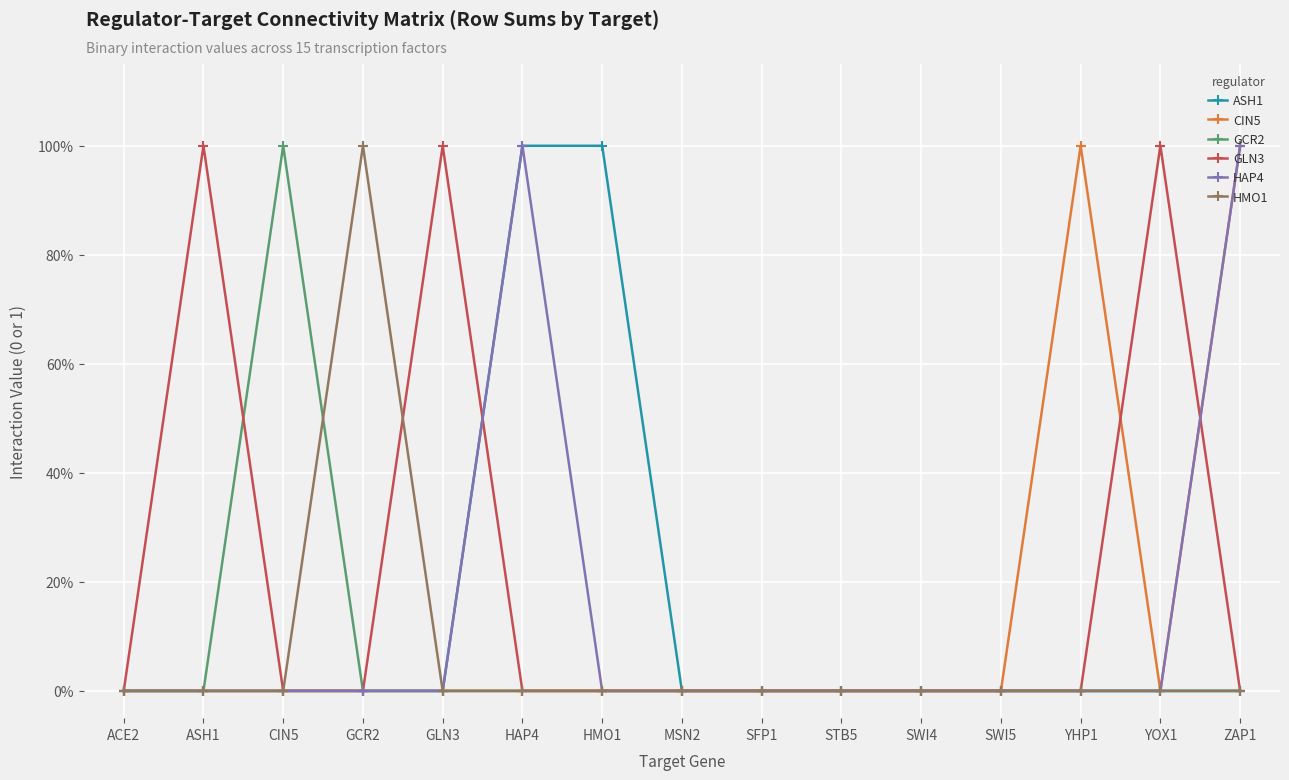

What is the label of the 10th point from the right?

HAP4